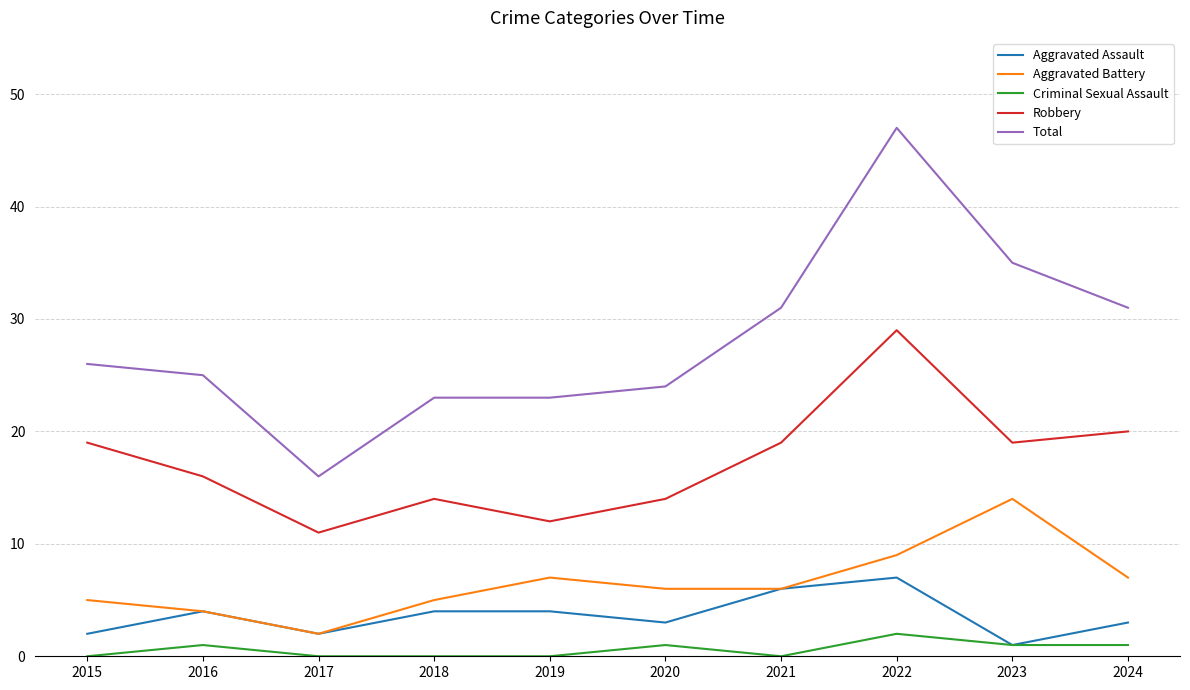

True or false: Criminal Sexual Assault and Total cross at least once.

False